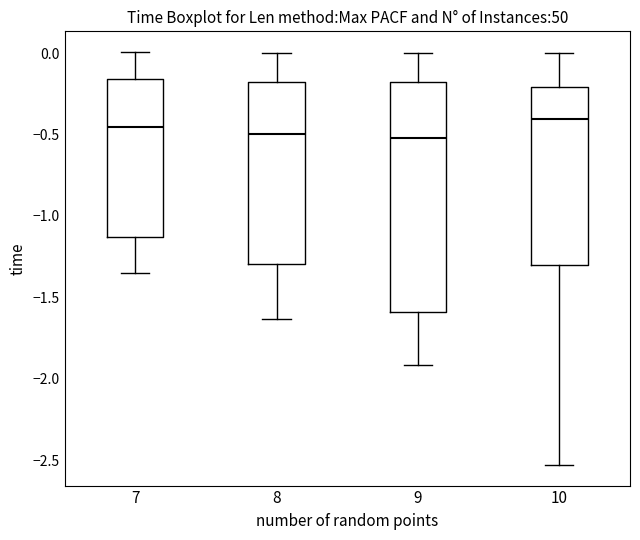

Reading left to right, read every box against the y-axis: the position of its median line, the range the box covers, and the ends of its whiskers. The values are not printed on the chart, so give them approximately, as read against the axis.

7: median -0.45, box -1.15 to -0.15, whiskers -1.35 to 0.00
8: median -0.50, box -1.30 to -0.20, whiskers -1.65 to 0.00
9: median -0.50, box -1.60 to -0.20, whiskers -1.90 to 0.00
10: median -0.40, box -1.30 to -0.20, whiskers -2.55 to 0.00